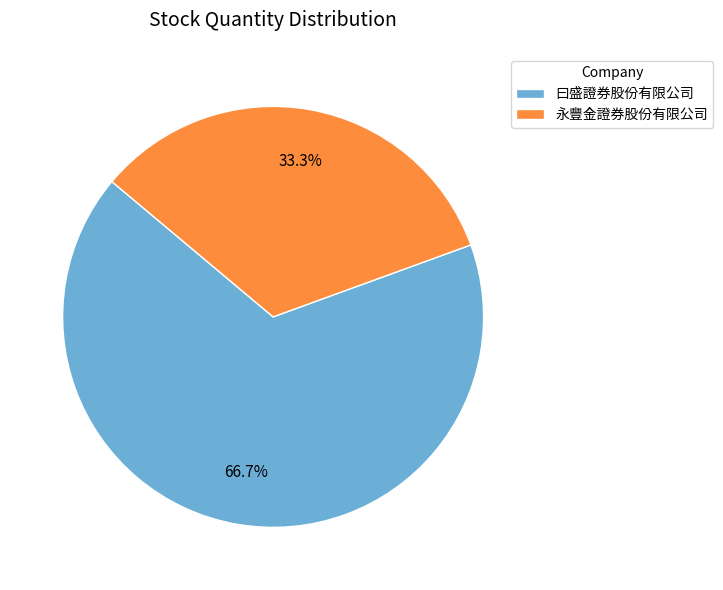

Is it true that 曰盛證券股份有限公司 is 67% of the pie?

True